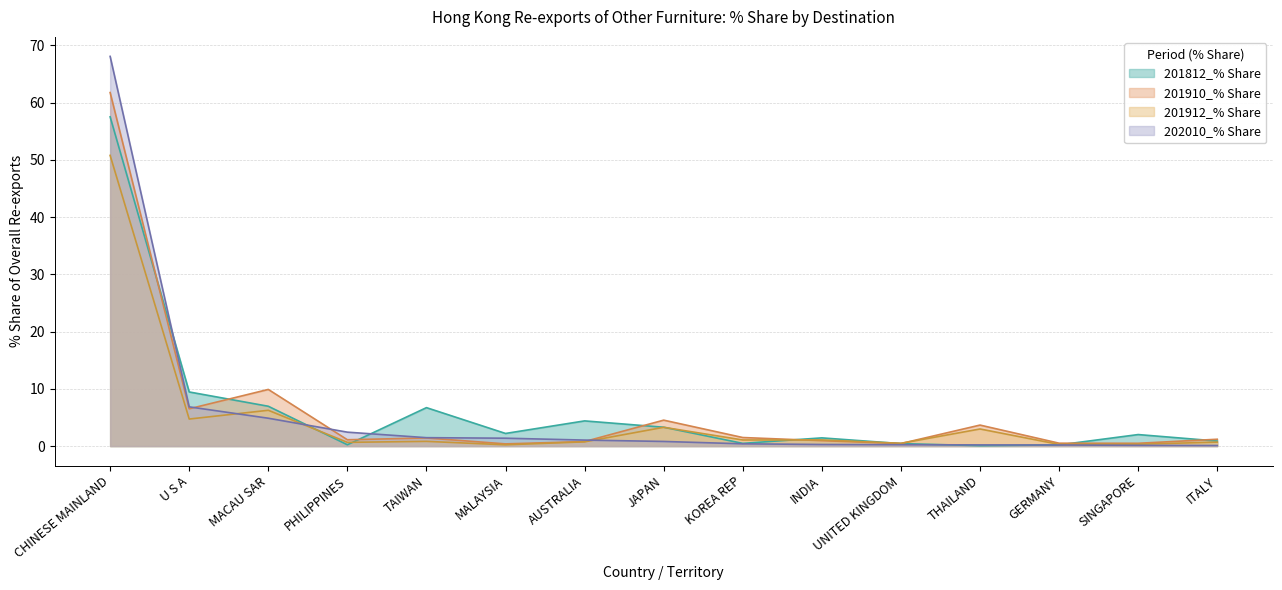

Reading left to right, transcribe all the data shown in this chart.

201912_% Share: CHINESE MAINLAND=50.8	U S A=4.7	MACAU SAR=6.3	PHILIPPINES=0.7	TAIWAN=0.8	MALAYSIA=0.2	AUSTRALIA=0.7	JAPAN=3.3	KOREA REP=1.1	INDIA=1.1	UNITED KINGDOM=0.5	THAILAND=3.0	GERMANY=0.3	SINGAPORE=0.3	ITALY=0.7
201912_HKD: CHINESE MAINLAND=61.7	U S A=6.5	MACAU SAR=9.9	PHILIPPINES=1.1	TAIWAN=1.4	MALAYSIA=0.4	AUSTRALIA=0.8	JAPAN=4.5	KOREA REP=1.5	INDIA=0.9	UNITED KINGDOM=0.4	THAILAND=3.7	GERMANY=0.5	SINGAPORE=0.5	ITALY=1.2
201910_% Share: CHINESE MAINLAND=68.1	U S A=6.8	MACAU SAR=4.9	PHILIPPINES=2.4	TAIWAN=1.5	MALAYSIA=1.4	AUSTRALIA=1.0	JAPAN=0.8	KOREA REP=0.4	INDIA=0.3	UNITED KINGDOM=0.2	THAILAND=0.2	GERMANY=0.2	SINGAPORE=0.1	ITALY=0.1
201910_HKD: CHINESE MAINLAND=57.5	U S A=9.5	MACAU SAR=7.0	PHILIPPINES=0.2	TAIWAN=6.7	MALAYSIA=2.2	AUSTRALIA=4.4	JAPAN=3.3	KOREA REP=0.5	INDIA=1.4	UNITED KINGDOM=0.4	THAILAND=0.1	GERMANY=0.2	SINGAPORE=2.0	ITALY=0.9